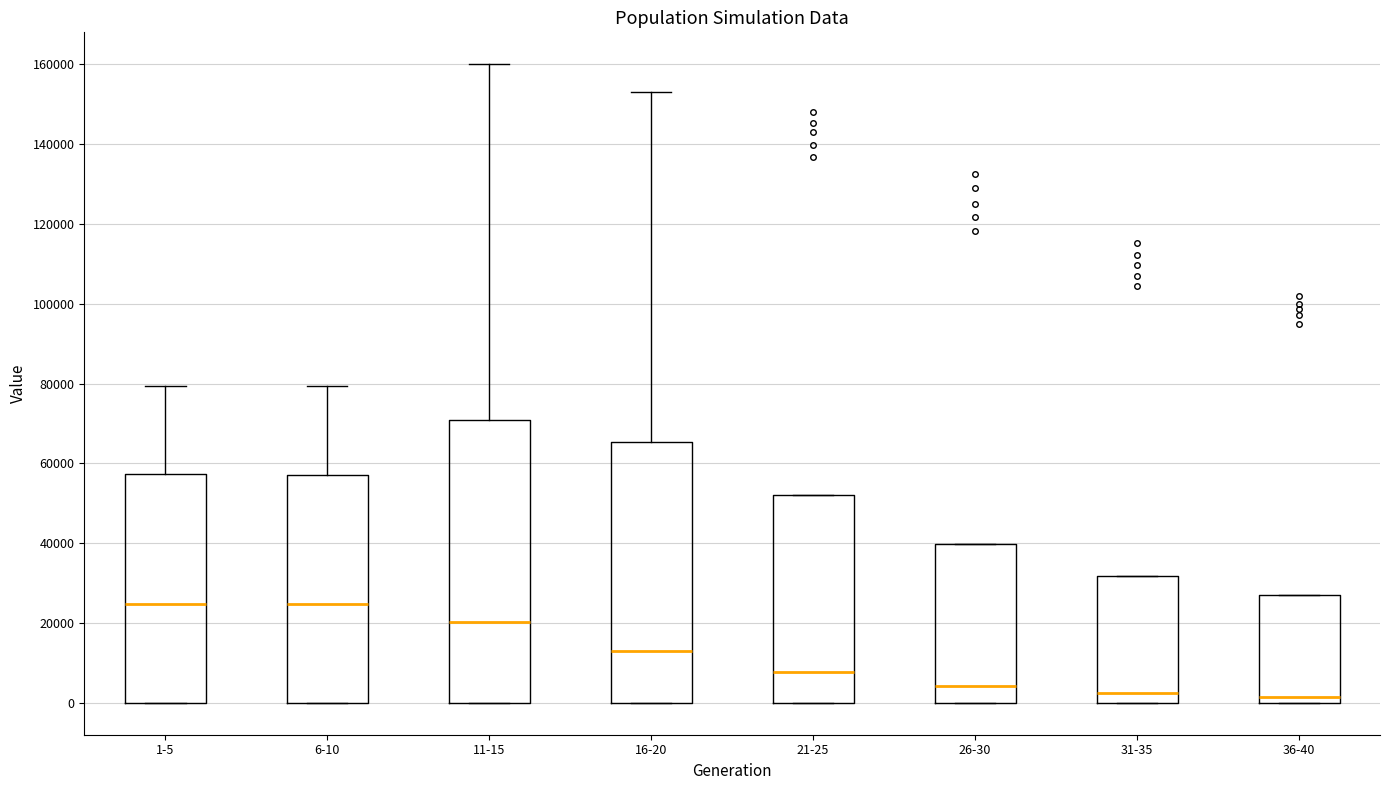

Which box is the tallest, from its lower edge to its upper edge?

11-15